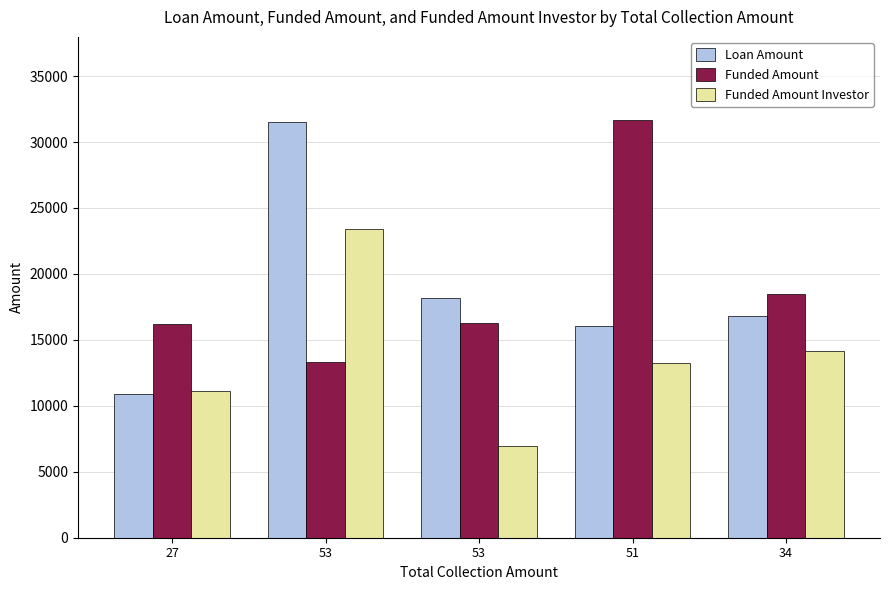

At how many categories does at least one series exceed 10676?

5